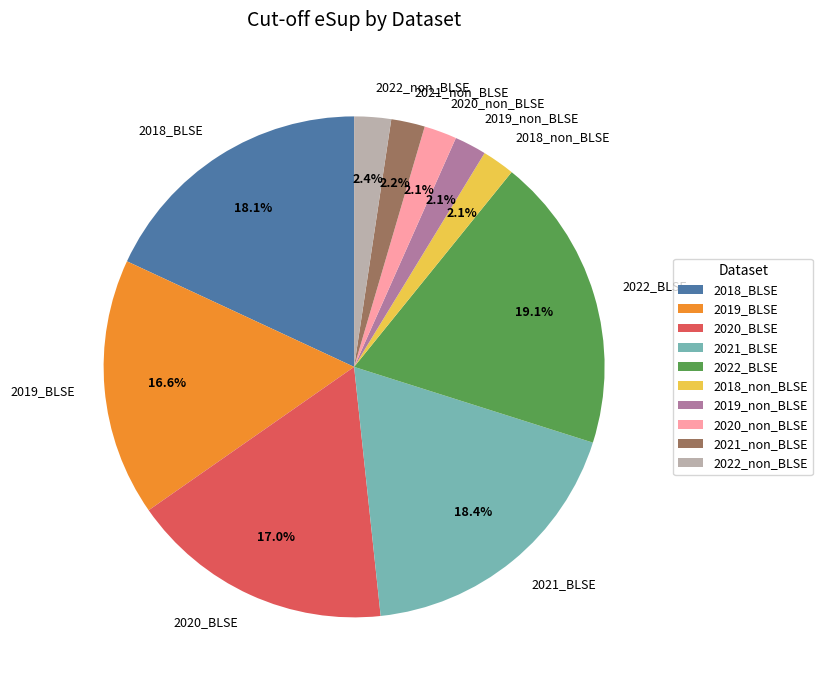

To the nearest percent, what is the combined percentage of 2019_non_BLSE and 2020_BLSE?

19%